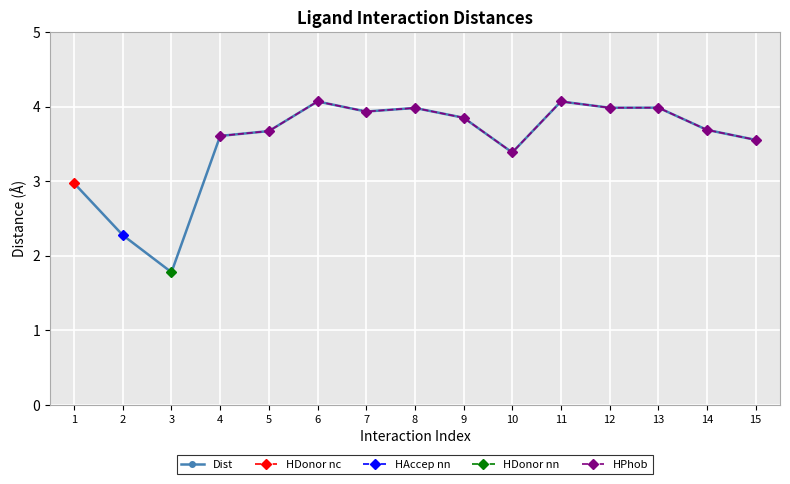

True or false: Dist has more than 1 interior local peaks.

True